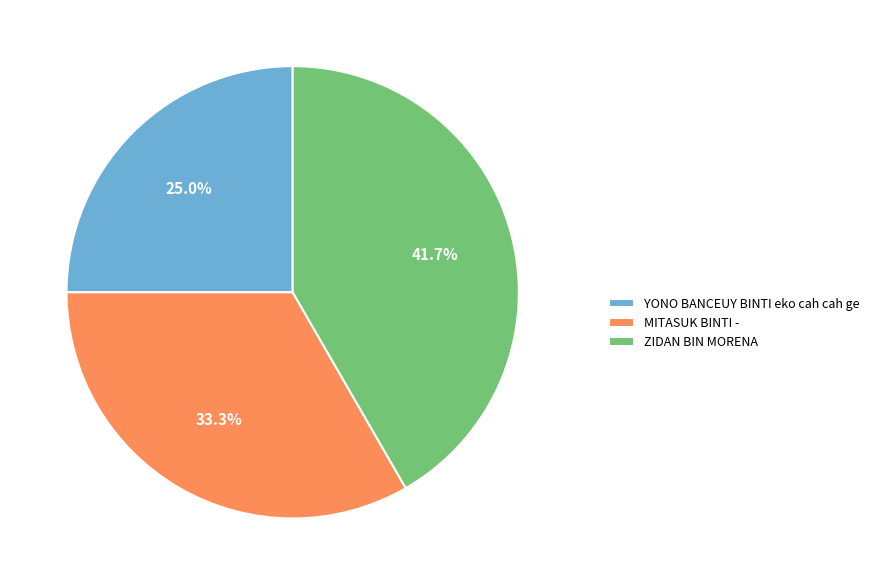

To the nearest percent, what portion does ZIDAN BIN MORENA represent?

42%